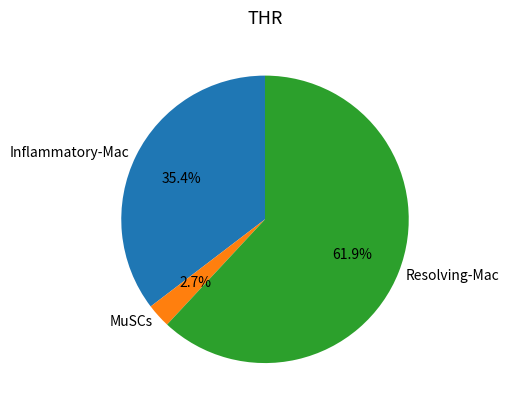

What is the total percentage of Inflammatory-Mac and Resolving-Mac?

97.3%